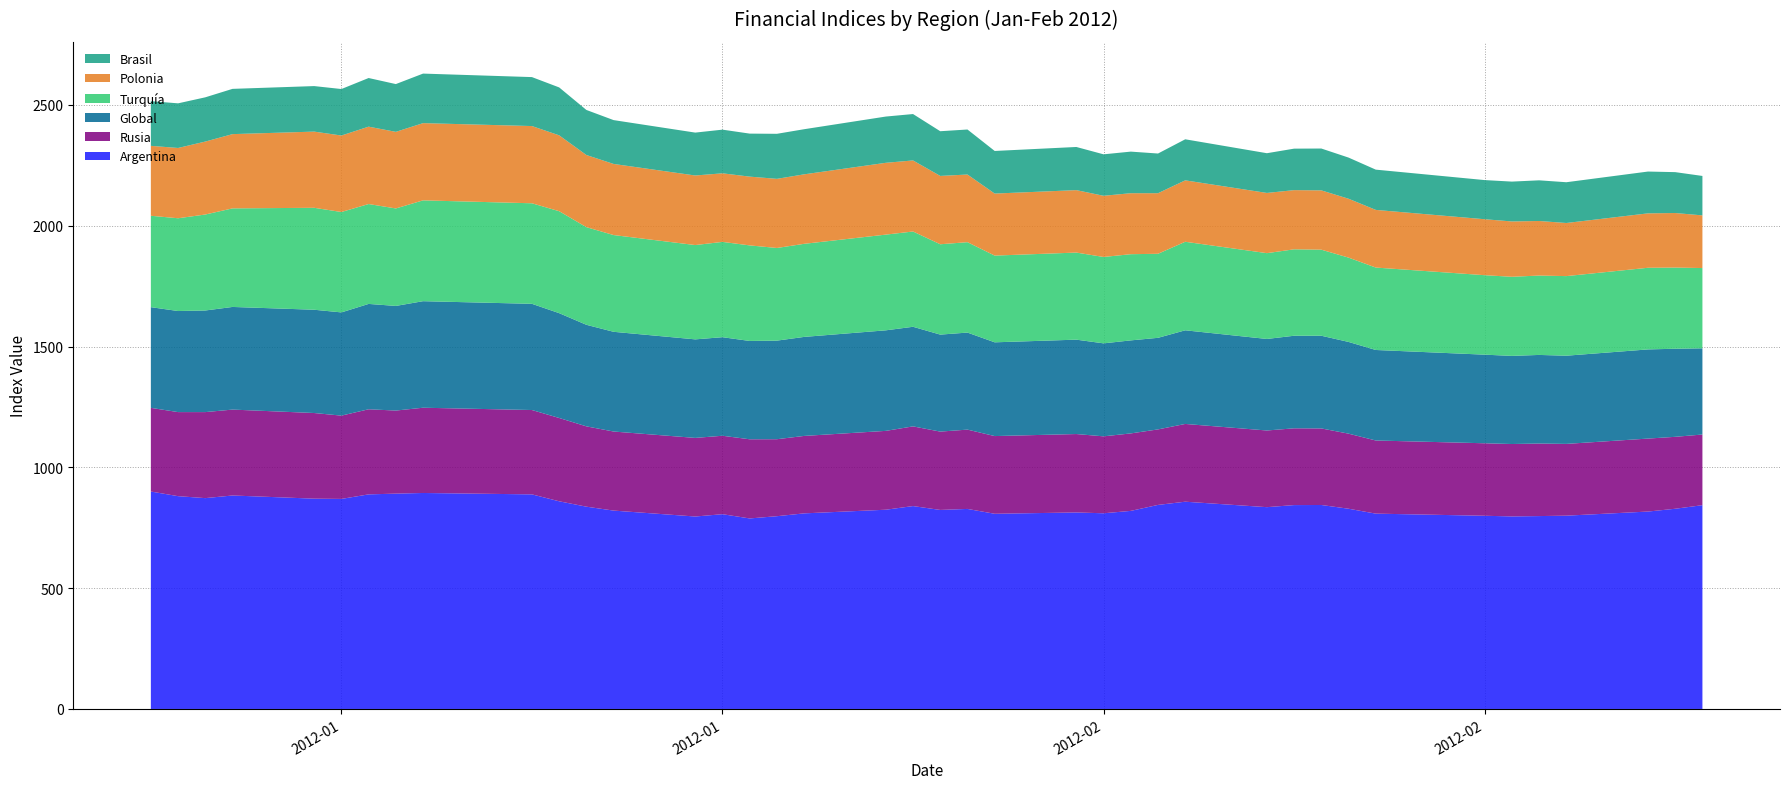

Reading left to right, extract all data points from this chart.

Argentina: 03-01-2012=899.9	04-01-2012=880.7	05-01-2012=872.6	06-01-2012=883.5	09-01-2012=870.4	10-01-2012=869.3	11-01-2012=888.1	12-01-2012=891.2	13-01-2012=893.9	17-01-2012=888.1	18-01-2012=859.5	19-01-2012=837.2	20-01-2012=821.0	23-01-2012=796.5	24-01-2012=806.1	25-01-2012=788.5	26-01-2012=797.8	27-01-2012=809.5	30-01-2012=824.6	31-01-2012=839.7	01-02-2012=823.7	02-02-2012=827.9	03-02-2012=807.8	06-02-2012=813.3	07-02-2012=809.9	08-02-2012=819.8	09-02-2012=844.5	10-02-2012=857.8	13-02-2012=835.2	14-02-2012=843.8	15-02-2012=844.2	16-02-2012=828.7	17-02-2012=808.4	21-02-2012=799.6	22-02-2012=796.9	23-02-2012=798.3	24-02-2012=800.0	27-02-2012=817.0	28-02-2012=828.6	29-02-2012=843.4
Rusia: 03-01-2012=346.3	04-01-2012=347.9	05-01-2012=356.0	06-01-2012=355.5	09-01-2012=354.4	10-01-2012=344.7	11-01-2012=352.2	12-01-2012=343.8	13-01-2012=352.8	17-01-2012=349.1	18-01-2012=344.8	19-01-2012=332.4	20-01-2012=327.2	23-01-2012=325.3	24-01-2012=324.6	25-01-2012=327.6	26-01-2012=318.6	27-01-2012=320.5	30-01-2012=326.3	31-01-2012=329.8	01-02-2012=324.2	02-02-2012=328.2	03-02-2012=321.6	06-02-2012=324.5	07-02-2012=318.4	08-02-2012=320.6	09-02-2012=312.5	10-02-2012=321.8	13-02-2012=317.3	14-02-2012=317.7	15-02-2012=316.8	16-02-2012=310.7	17-02-2012=302.7	21-02-2012=300.0	22-02-2012=299.6	23-02-2012=300.2	24-02-2012=297.0	27-02-2012=302.0	28-02-2012=297.7	29-02-2012=292.4
Global: 03-01-2012=416.7	04-01-2012=418.3	05-01-2012=420.5	06-01-2012=424.8	09-01-2012=427.4	10-01-2012=427.2	11-01-2012=436.0	12-01-2012=433.0	13-01-2012=440.9	17-01-2012=439.5	18-01-2012=433.8	19-01-2012=420.3	20-01-2012=412.7	23-01-2012=407.8	24-01-2012=407.9	25-01-2012=406.9	26-01-2012=408.0	27-01-2012=409.8	30-01-2012=416.1	31-01-2012=412.2	01-02-2012=401.4	02-02-2012=401.6	03-02-2012=388.0	06-02-2012=390.6	07-02-2012=384.8	08-02-2012=385.0	09-02-2012=379.0	10-02-2012=387.5	13-02-2012=378.8	14-02-2012=383.1	15-02-2012=383.6	16-02-2012=379.6	17-02-2012=374.6	21-02-2012=366.7	22-02-2012=364.7	23-02-2012=366.7	24-02-2012=365.0	27-02-2012=369.0	28-02-2012=364.5	29-02-2012=356.8
Turquía: 03-01-2012=378.2	04-01-2012=383.9	05-01-2012=397.2	06-01-2012=407.9	09-01-2012=421.9	10-01-2012=415.5	11-01-2012=413.4	12-01-2012=403.4	13-01-2012=417.3	17-01-2012=416.1	18-01-2012=421.9	19-01-2012=404.1	20-01-2012=400.4	23-01-2012=390.3	24-01-2012=394.4	25-01-2012=395.5	26-01-2012=383.4	27-01-2012=385.2	30-01-2012=396.1	31-01-2012=394.3	01-02-2012=373.9	02-02-2012=374.1	03-02-2012=358.9	06-02-2012=360.4	07-02-2012=357.5	08-02-2012=356.7	09-02-2012=347.8	10-02-2012=366.4	13-02-2012=355.1	14-02-2012=357.7	15-02-2012=356.2	16-02-2012=348.9	17-02-2012=341.1	21-02-2012=328.9	22-02-2012=327.4	23-02-2012=328.5	24-02-2012=329.4	27-02-2012=337.9	28-02-2012=336.0	29-02-2012=332.1
Polonia: 03-01-2012=289.4	04-01-2012=290.9	05-01-2012=301.9	06-01-2012=307.3	09-01-2012=315.3	10-01-2012=316.5	11-01-2012=320.2	12-01-2012=317.0	13-01-2012=319.6	17-01-2012=319.6	18-01-2012=314.0	19-01-2012=298.6	20-01-2012=294.3	23-01-2012=287.9	24-01-2012=283.8	25-01-2012=284.6	26-01-2012=286.1	27-01-2012=287.6	30-01-2012=297.2	31-01-2012=294.1	01-02-2012=282.8	02-02-2012=280.0	03-02-2012=256.7	06-02-2012=258.4	07-02-2012=253.2	08-02-2012=252.4	09-02-2012=250.7	10-02-2012=254.2	13-02-2012=249.2	14-02-2012=244.9	15-02-2012=245.4	16-02-2012=243.7	17-02-2012=238.6	21-02-2012=231.6	22-02-2012=229.0	23-02-2012=225.8	24-02-2012=219.8	27-02-2012=225.2	28-02-2012=225.7	29-02-2012=218.0
Brasil: 03-01-2012=184.9	04-01-2012=184.7	05-01-2012=183.1	06-01-2012=187.3	09-01-2012=188.4	10-01-2012=192.4	11-01-2012=201.3	12-01-2012=197.7	13-01-2012=205.0	17-01-2012=202.6	18-01-2012=198.3	19-01-2012=186.4	20-01-2012=181.4	23-01-2012=177.5	24-01-2012=180.7	25-01-2012=178.0	26-01-2012=186.4	27-01-2012=186.7	30-01-2012=191.4	31-01-2012=192.0	01-02-2012=185.0	02-02-2012=186.3	03-02-2012=176.3	06-02-2012=178.6	07-02-2012=171.6	08-02-2012=172.1	09-02-2012=164.2	10-02-2012=169.9	13-02-2012=164.4	14-02-2012=171.7	15-02-2012=173.2	16-02-2012=170.3	17-02-2012=166.6	21-02-2012=162.0	22-02-2012=164.9	23-02-2012=168.3	24-02-2012=168.7	27-02-2012=173.0	28-02-2012=169.2	29-02-2012=163.2